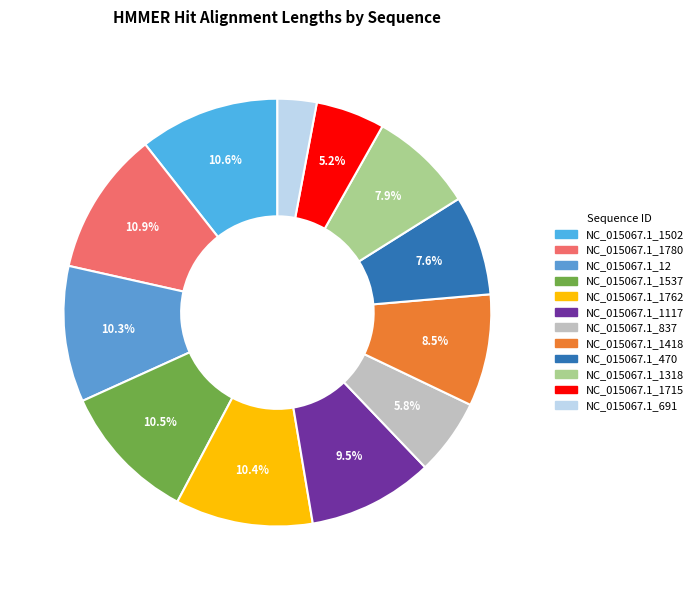

Between NC_015067.1_1418 and NC_015067.1_1715, which is larger?

NC_015067.1_1418